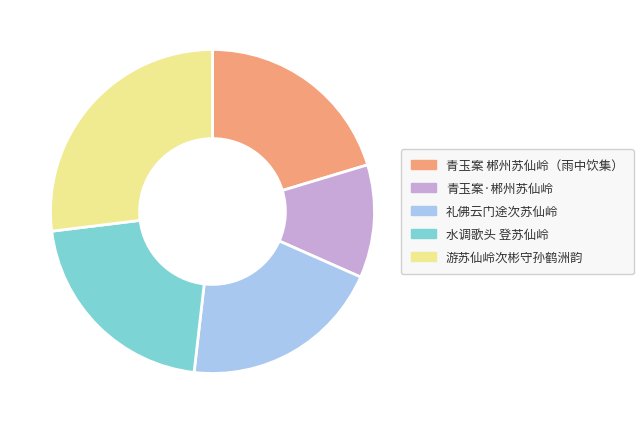

Which category has the smallest portion of the pie?

青玉案·郴州苏仙岭访秦少游旅舍遗址